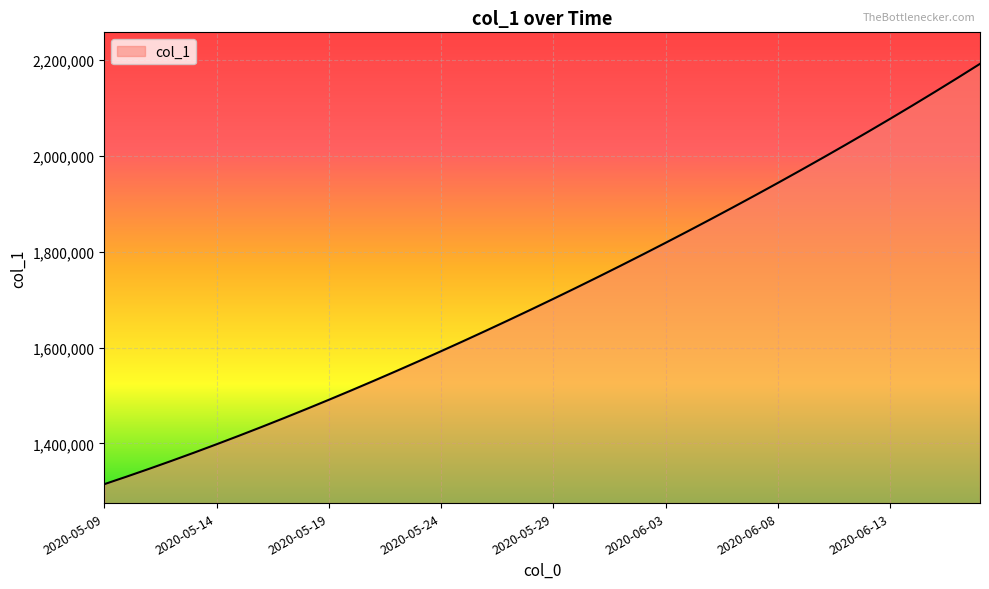

What is the maximum value shown in the chart?

2192182.0